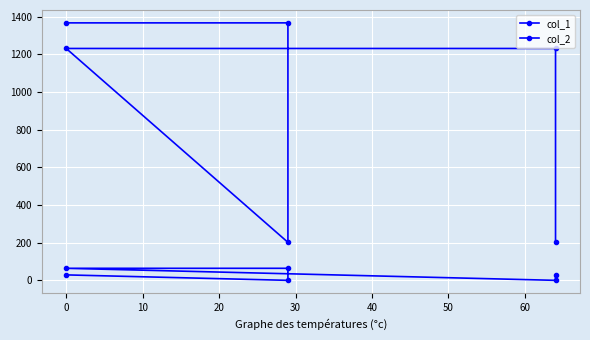

Read the col_2 value at 10, to the nearest 50.

200